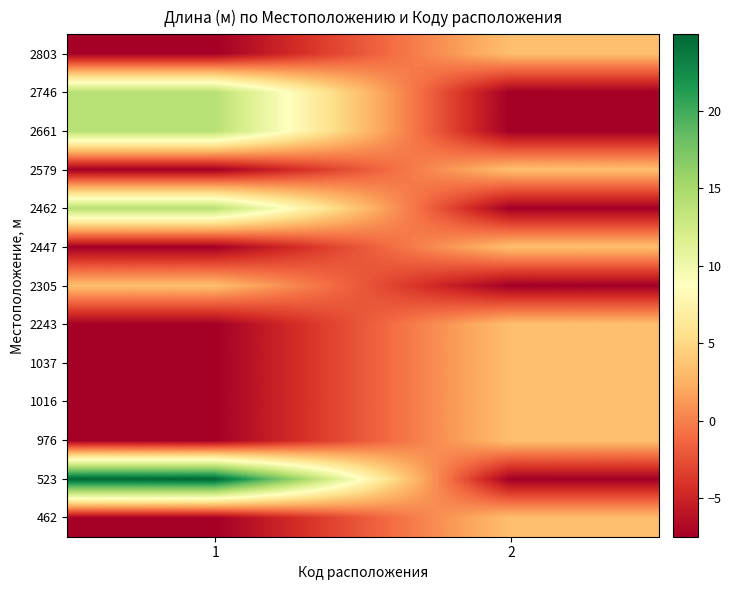

What is the greatest value displayed?

24.9